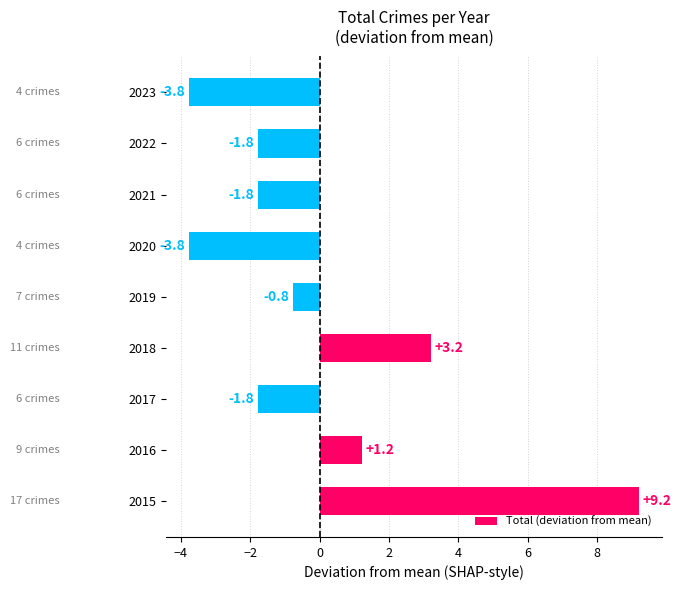

What is the change in value from 2015 to 2018?

-6.0